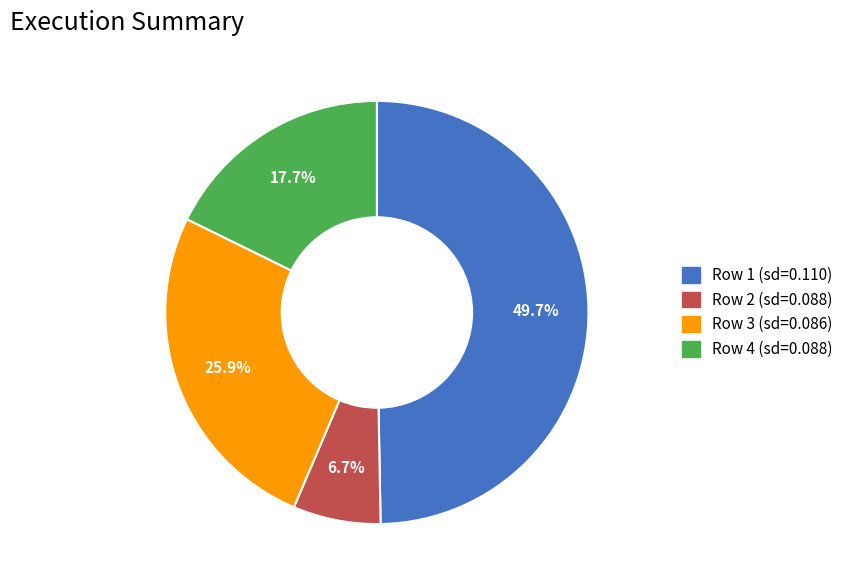

Between Row 1 (sd=0.110) and Row 2 (sd=0.088), which is larger?

Row 1 (sd=0.110)